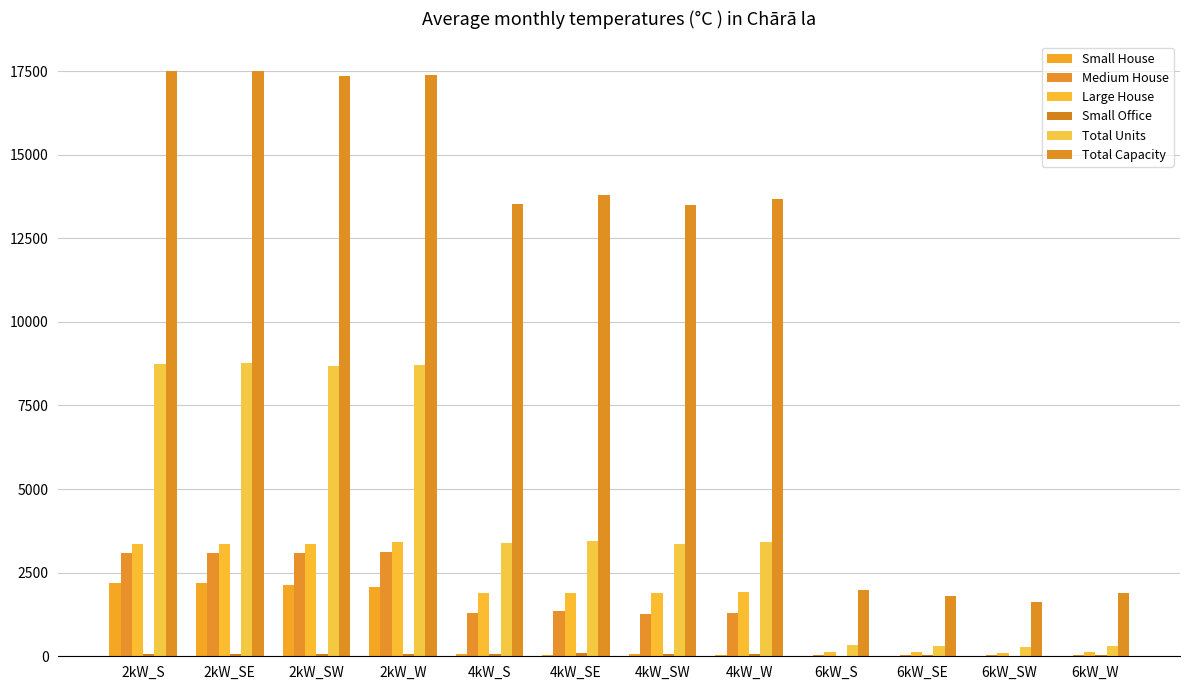

Are the bars grouped side by side (vs. stacked)?

Yes